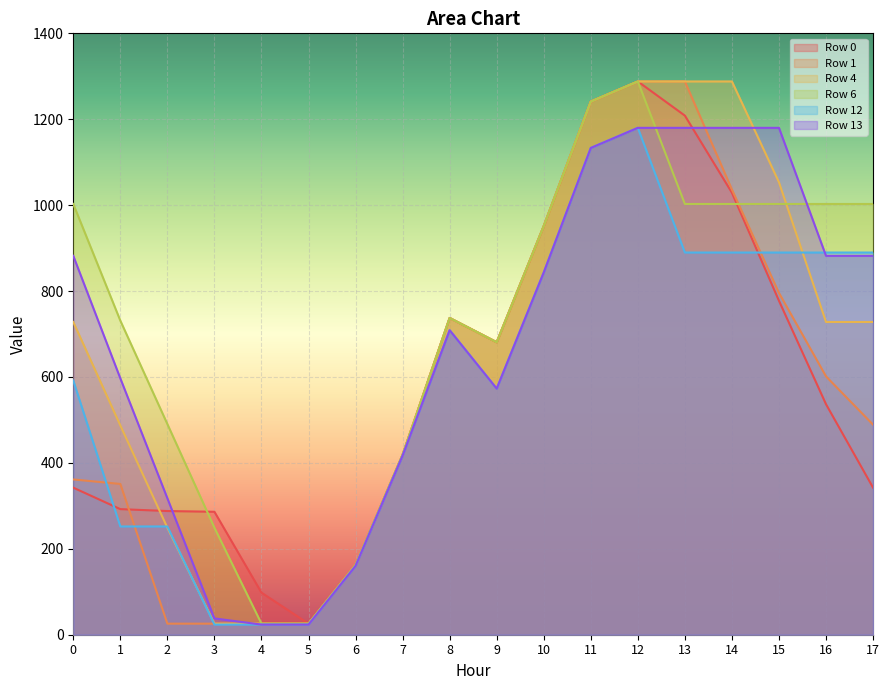

At which category does Row 0 reach its first local peak?

8